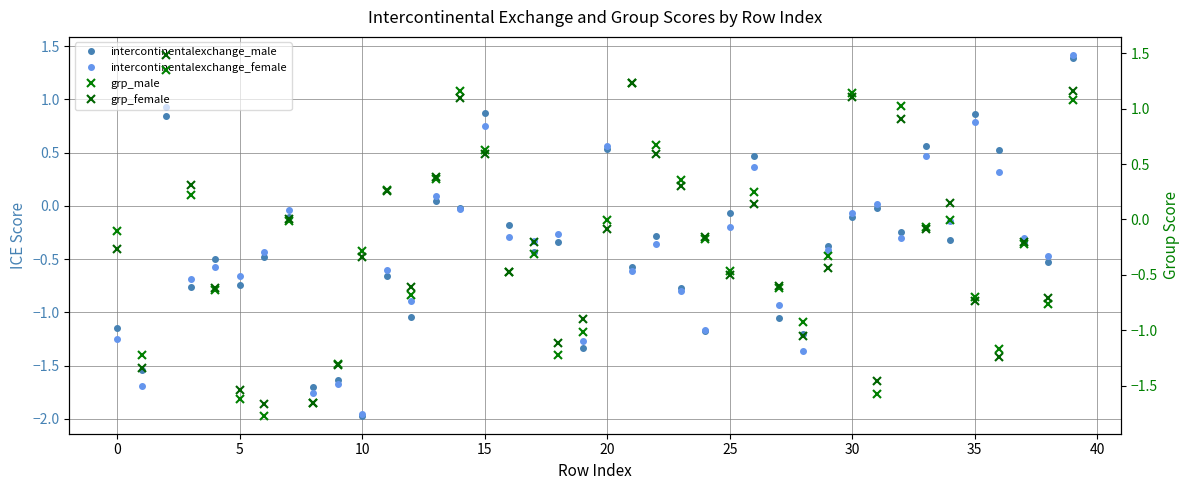

Between 32 and 19, which is larger?

32